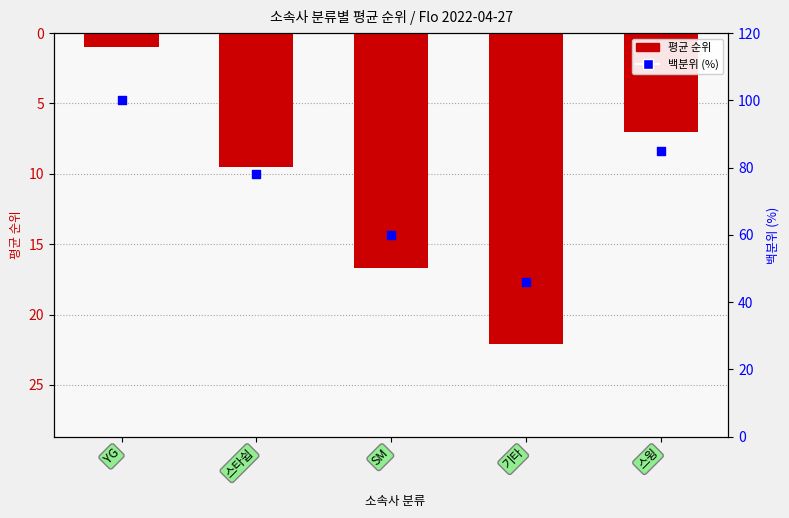

Is the value of 백분위 at 스타쉽 greater than the value of 평균 순위 at 스윙?

Yes